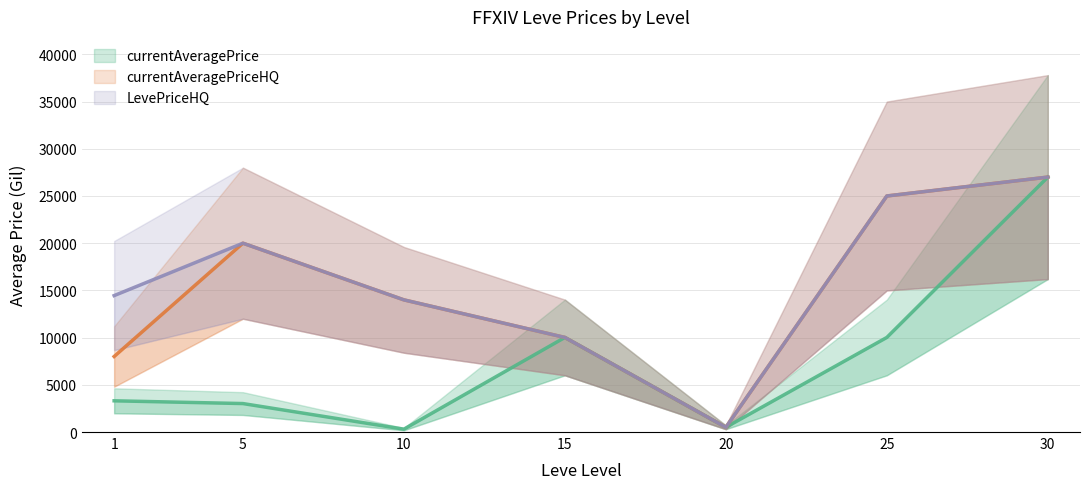

What is the minimum value for currentAveragePrice?

304.0